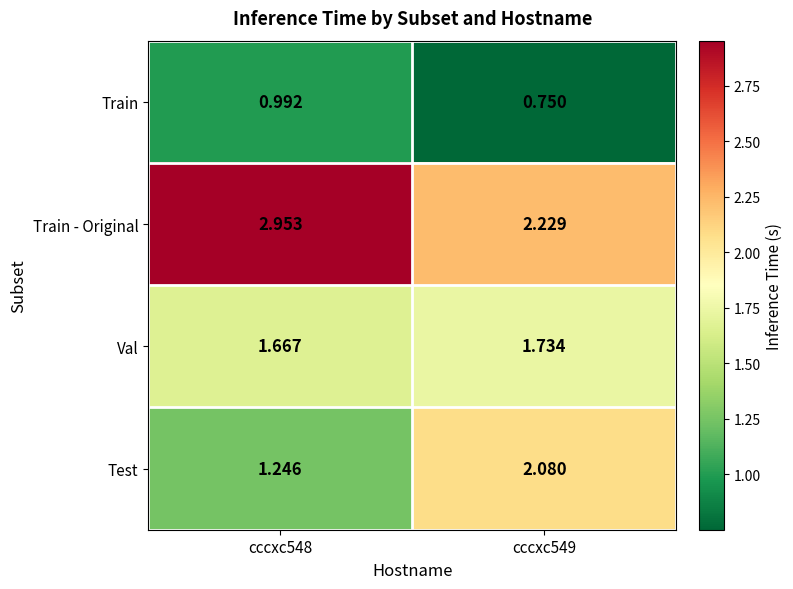

List the series in order of their peak value, highest first.

Train - Original, Test, Val, Train